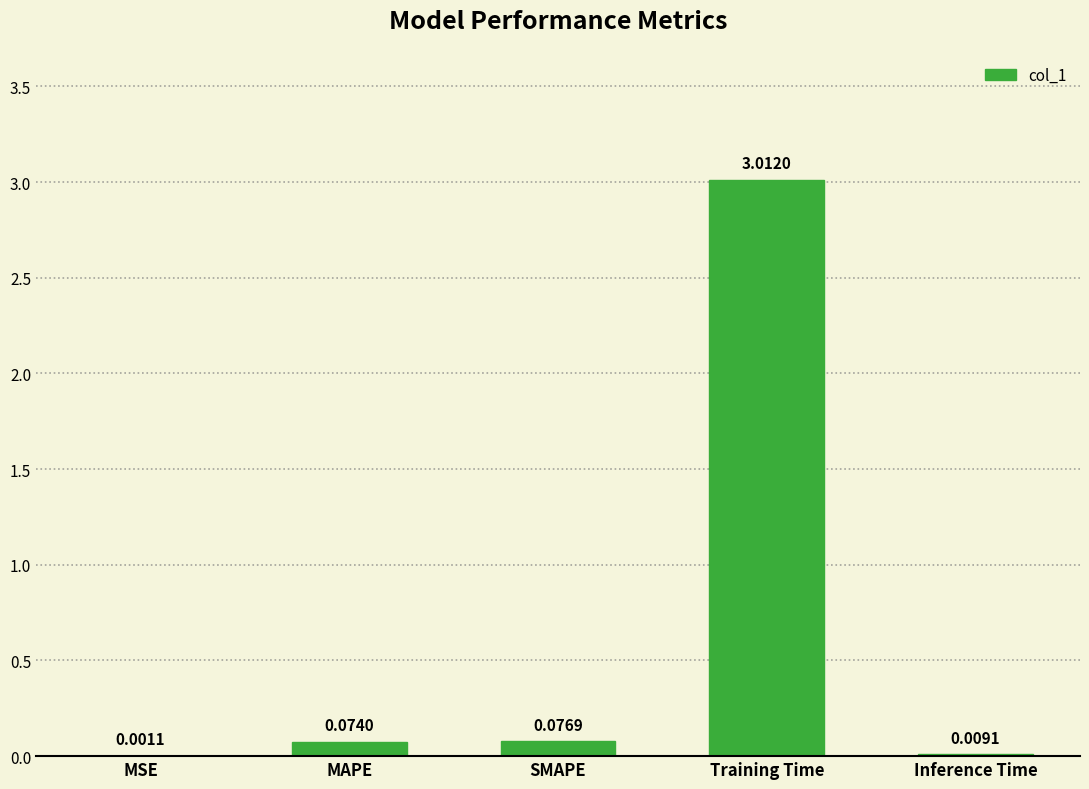

Where is the data nearest to the value 1?

SMAPE